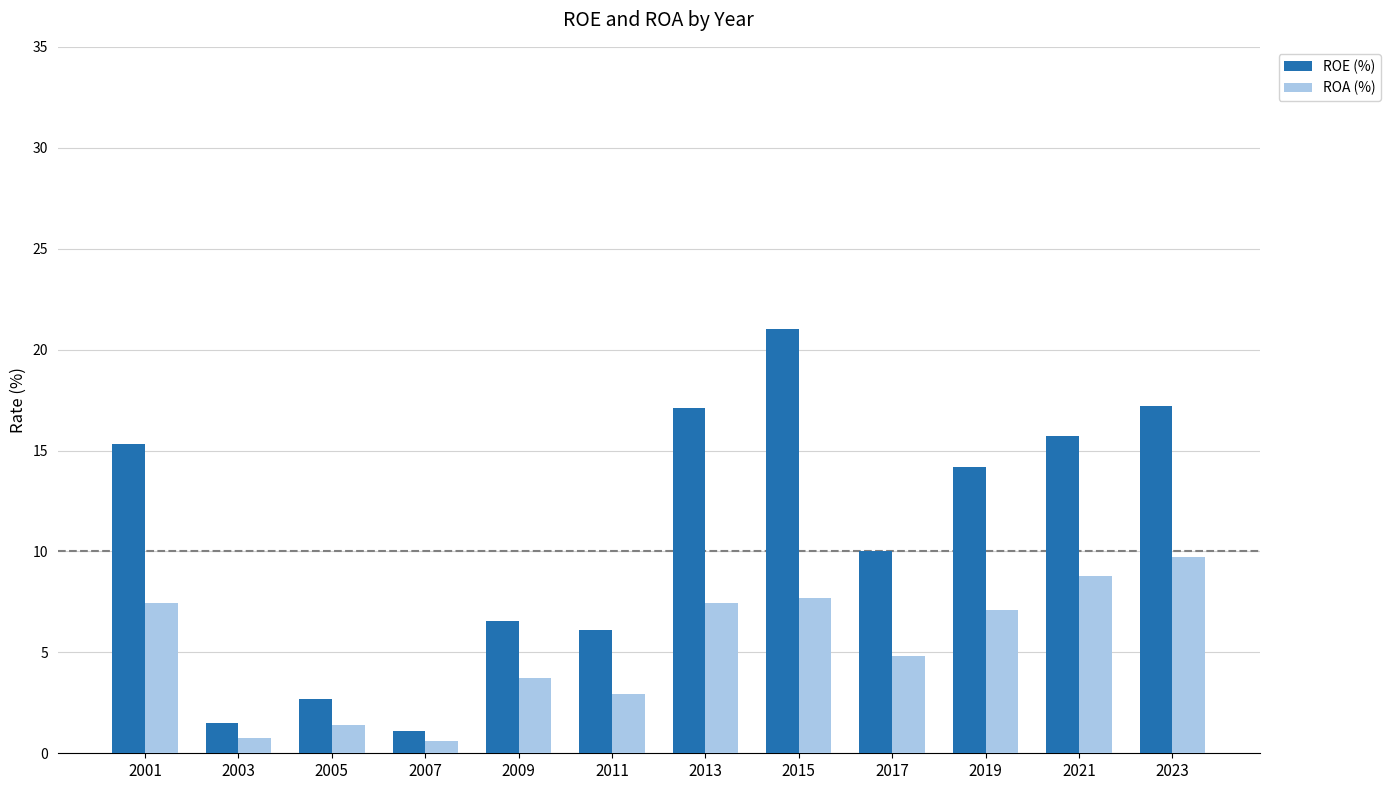

Rank the series by their maximum value, from lowest to highest.

ROA (%), ROE (%)